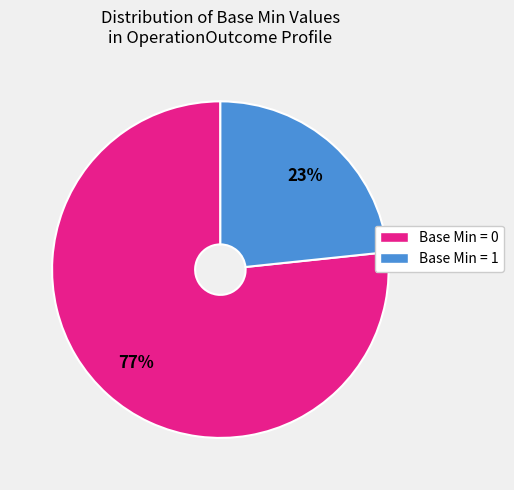

Which has a higher value, Base Min = 1 or Base Min = 0?

Base Min = 0